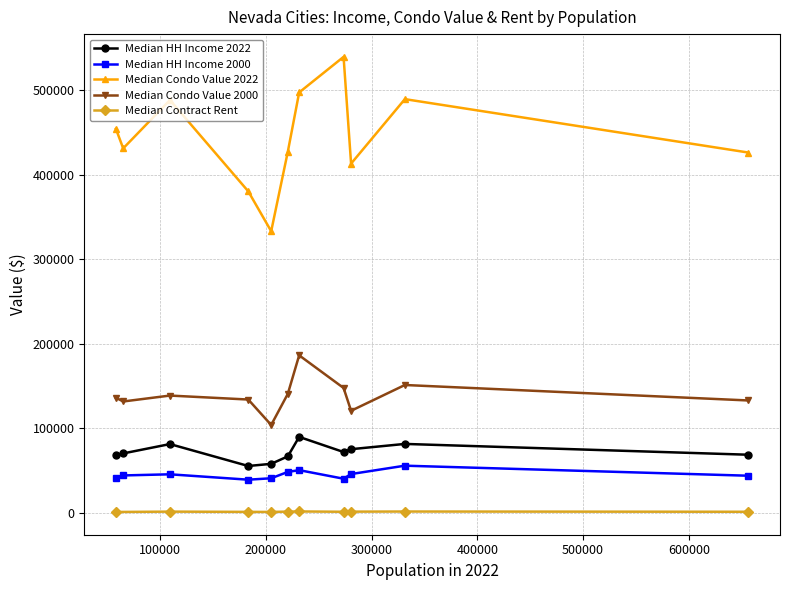

Is it true that the value at 9 is 220707?

True